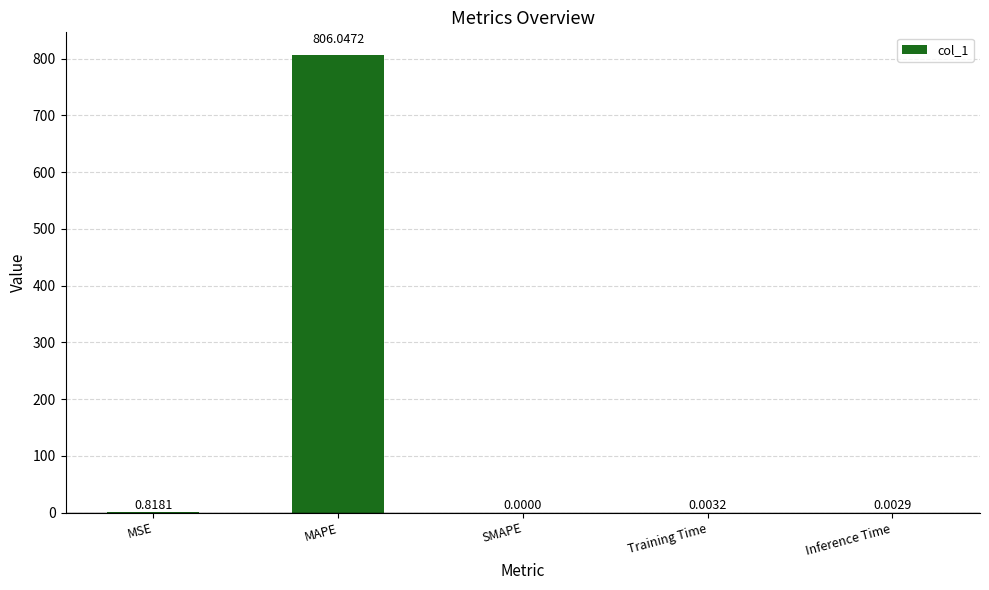

What is the sum of all values?

806.9